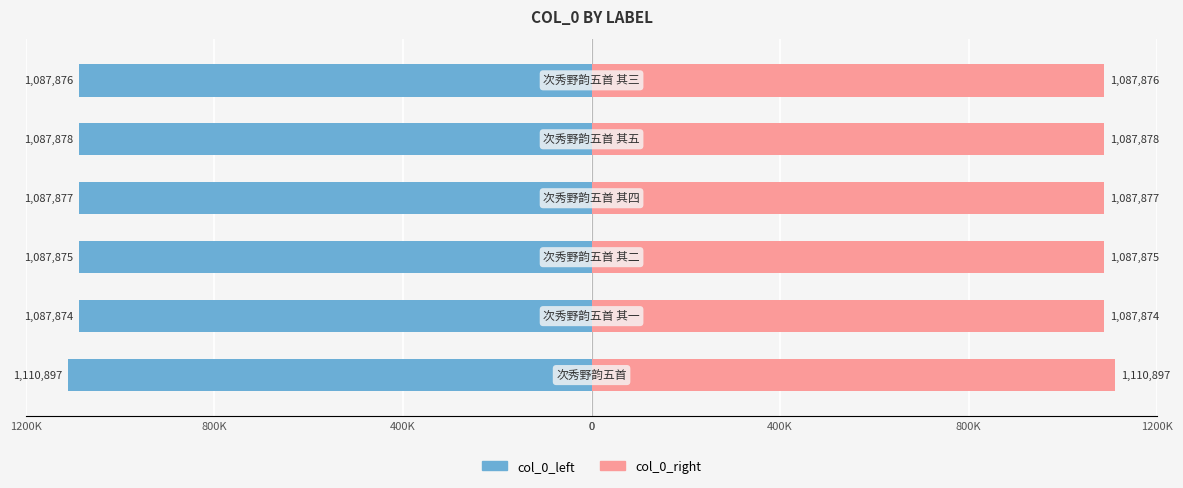

Reading left to right, list all the values displayed in this chart.

col_0_left: 0=-1110897	400K=-1087874	800K=-1087875	1200K=-1087877	0=-1087878	400K=-1087876
col_0_right: 0=1110897	400K=1087874	800K=1087875	1200K=1087877	0=1087878	400K=1087876